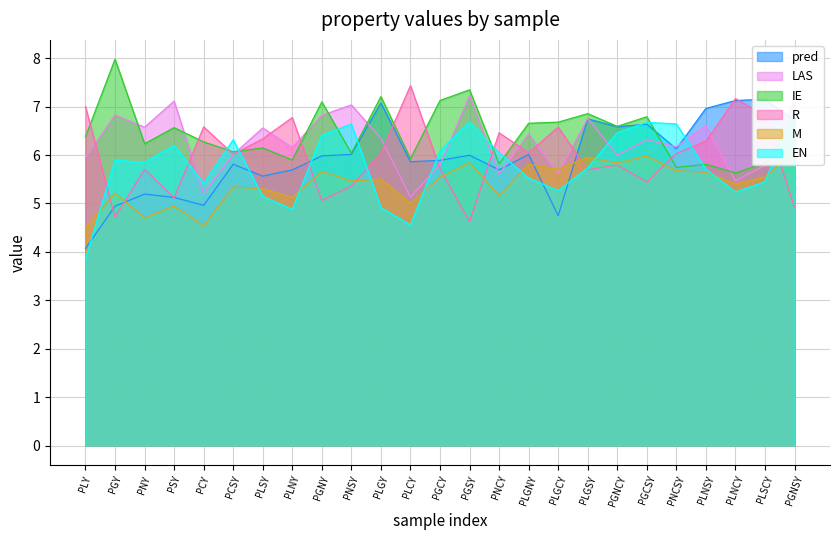

Does the chart display data point markers on the line(s)?

No